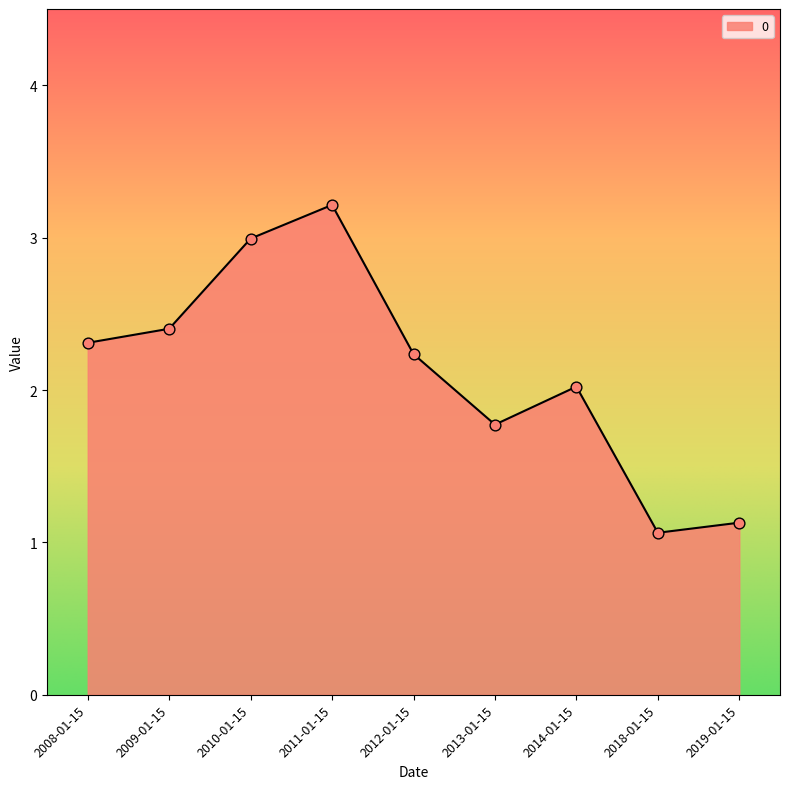

What is the ratio of the value at 2019-01-15 to the value at 2009-01-15?

0.5